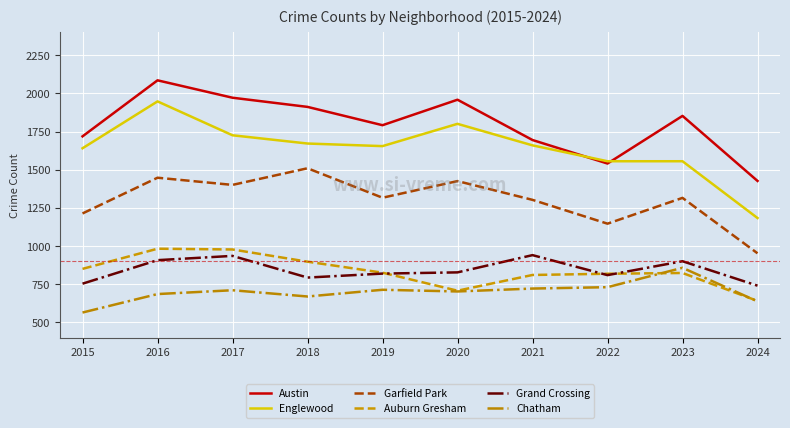

What is the difference between the second highest and minimum values in the Garfield Park series?

495